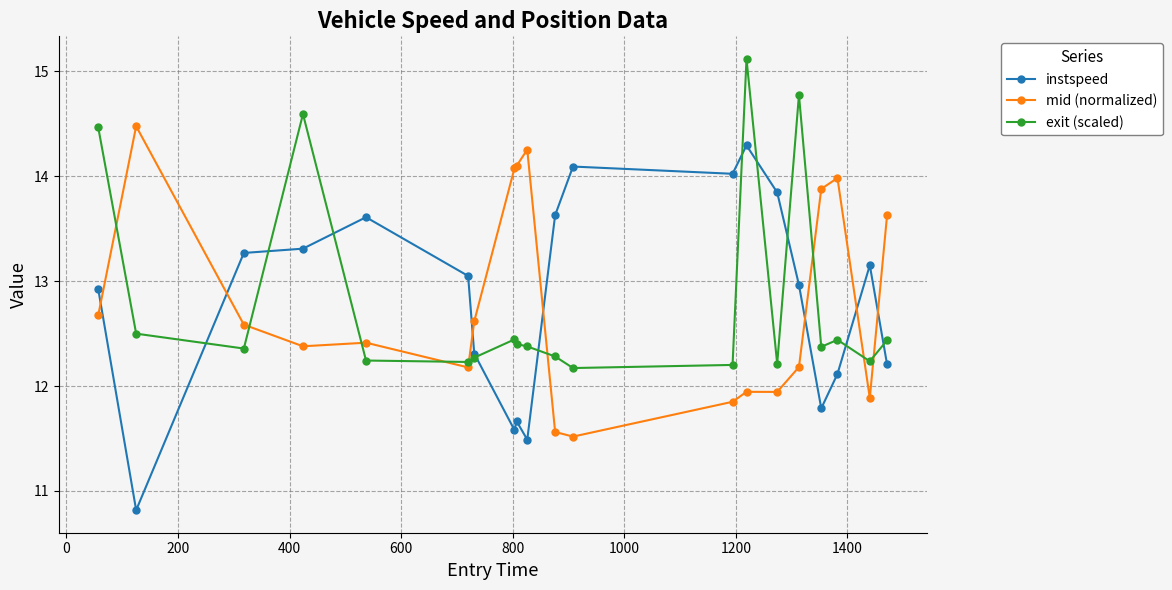

What is the greatest value displayed?

15.1